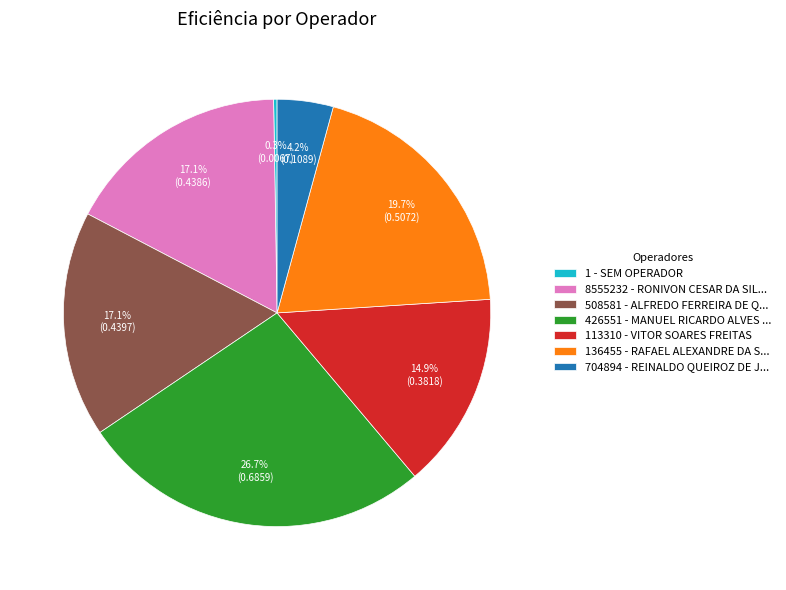

Which slice is the largest?

426551 - MANUEL RICARDO ALVES ...